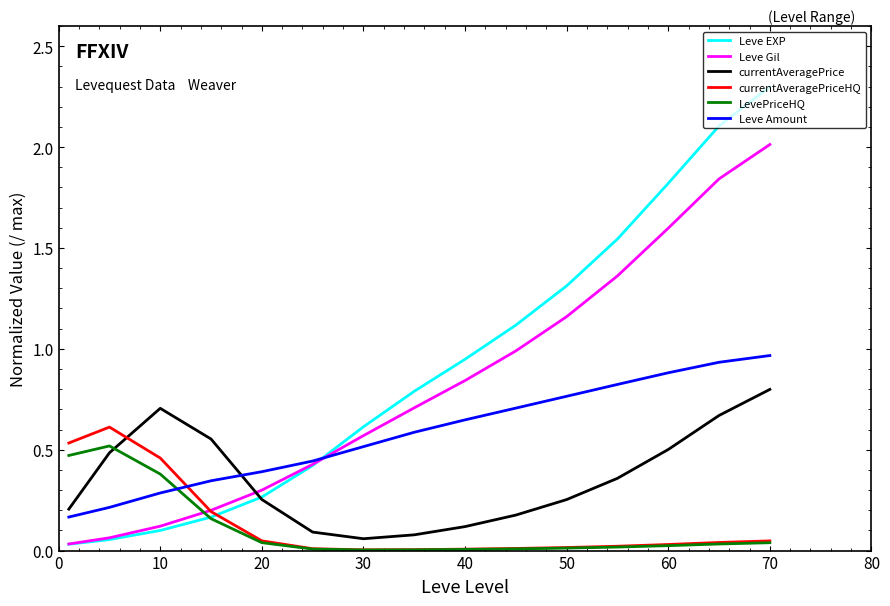

Which series has the largest range (max minus min)?

Leve EXP